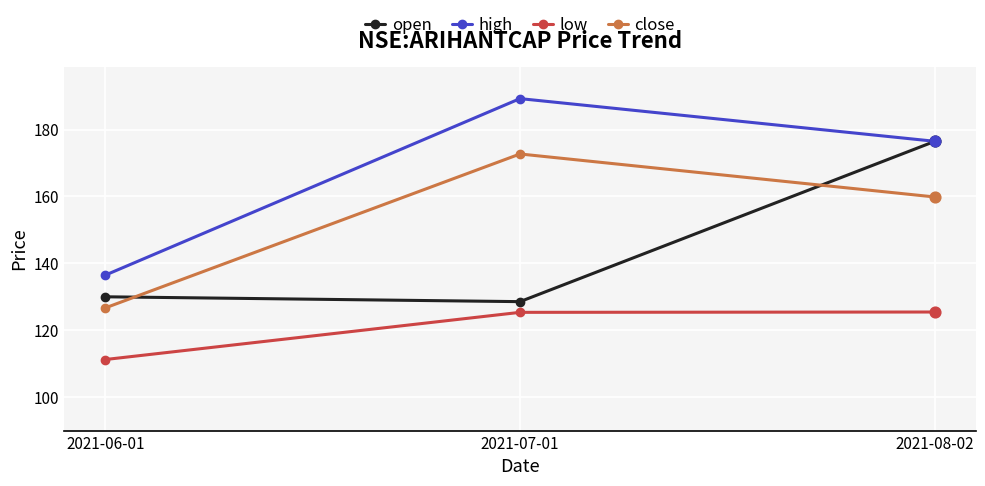

What is the total value across all series at 2021-07-01?

615.9